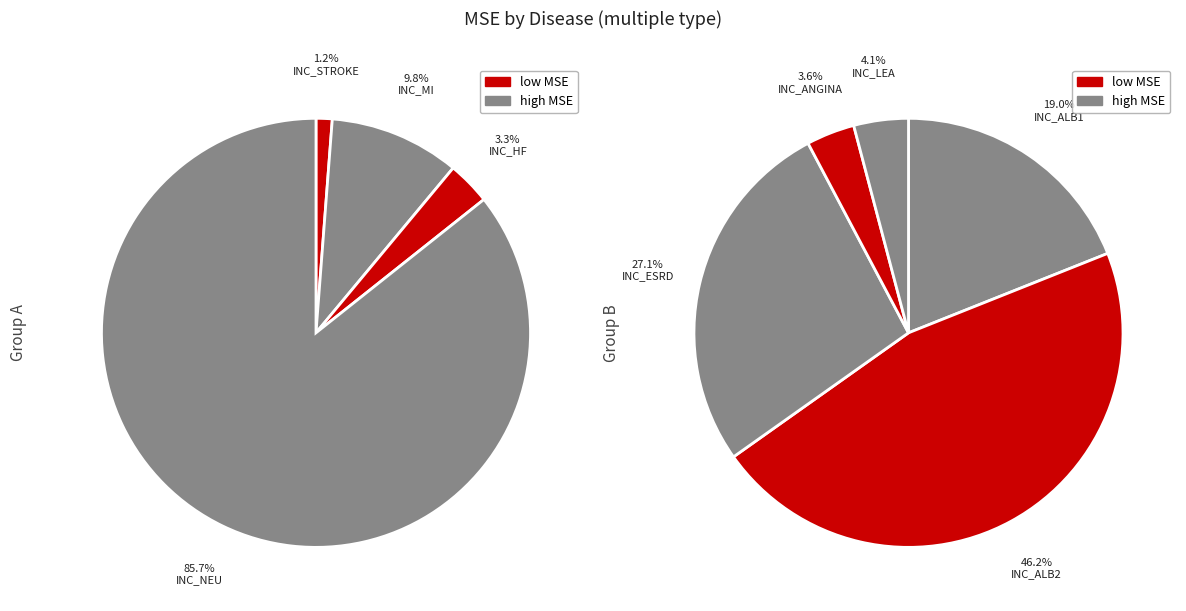

Is the sum of INC_STROKE and INC_MI greater than half?

No